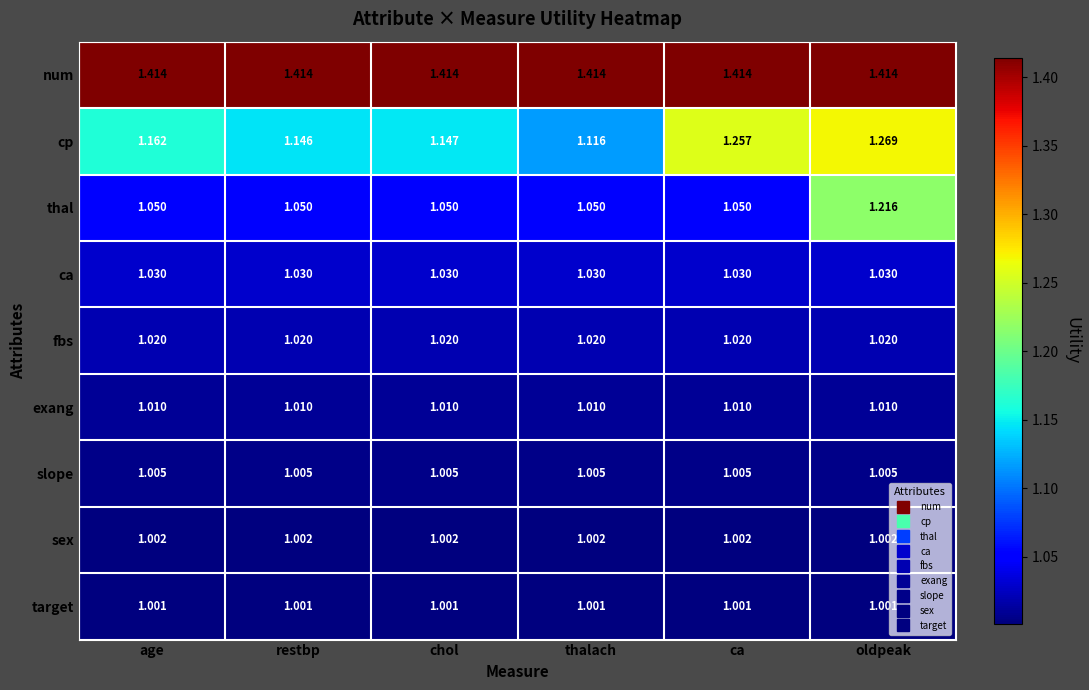

What is the total value across all series at ca?

9.8